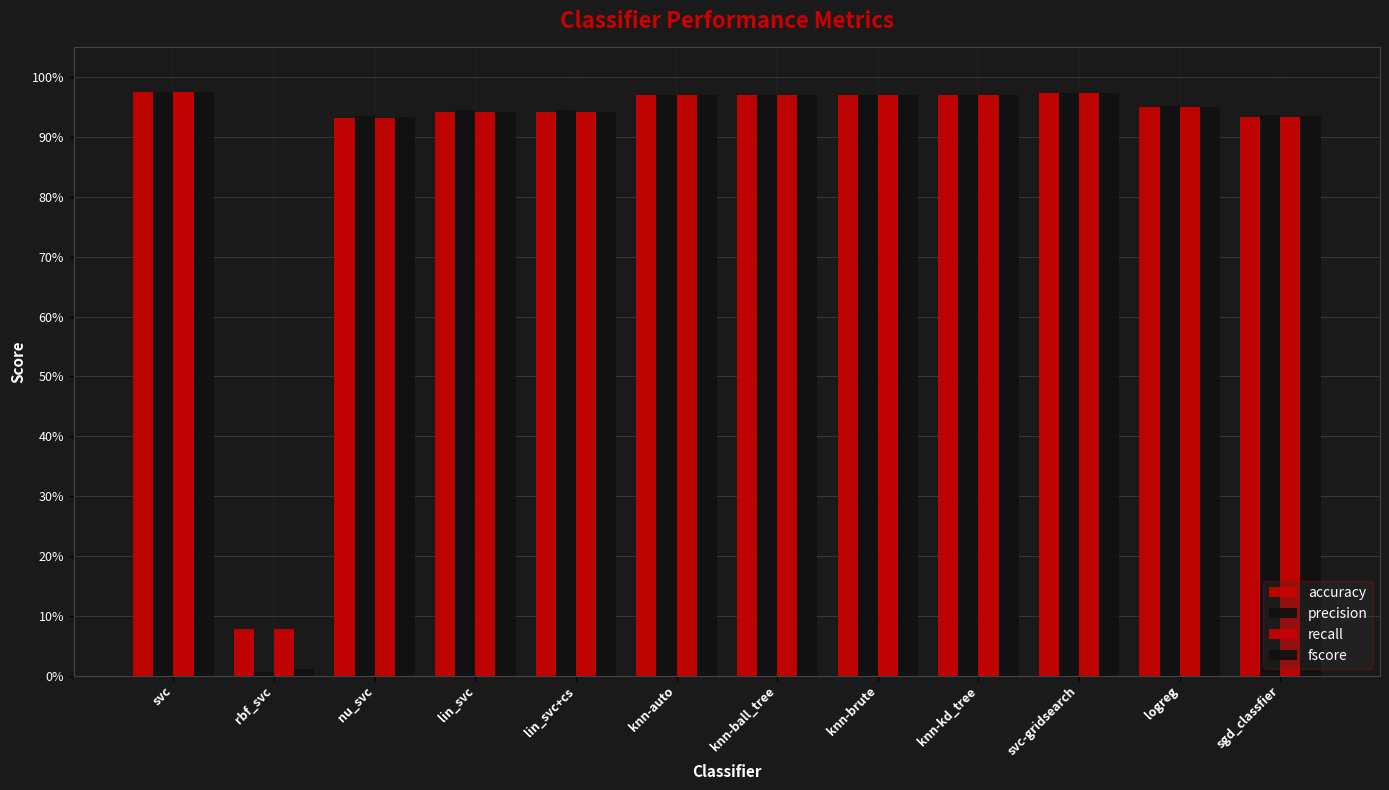

How many groups of bars are there?

12